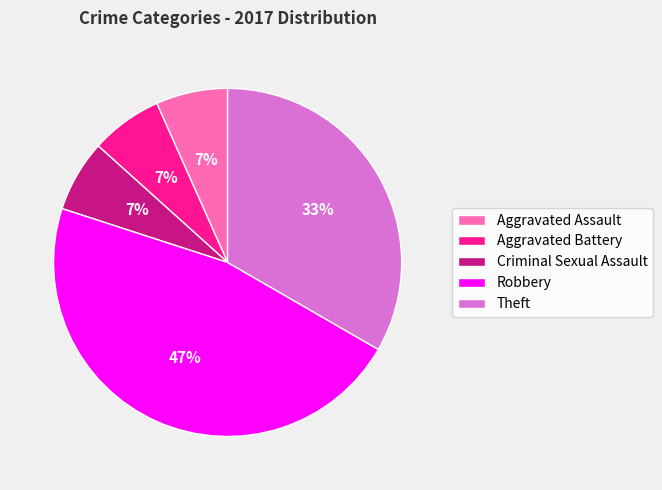

What percentage is the Criminal Sexual Assault slice, to the nearest percent?

7%